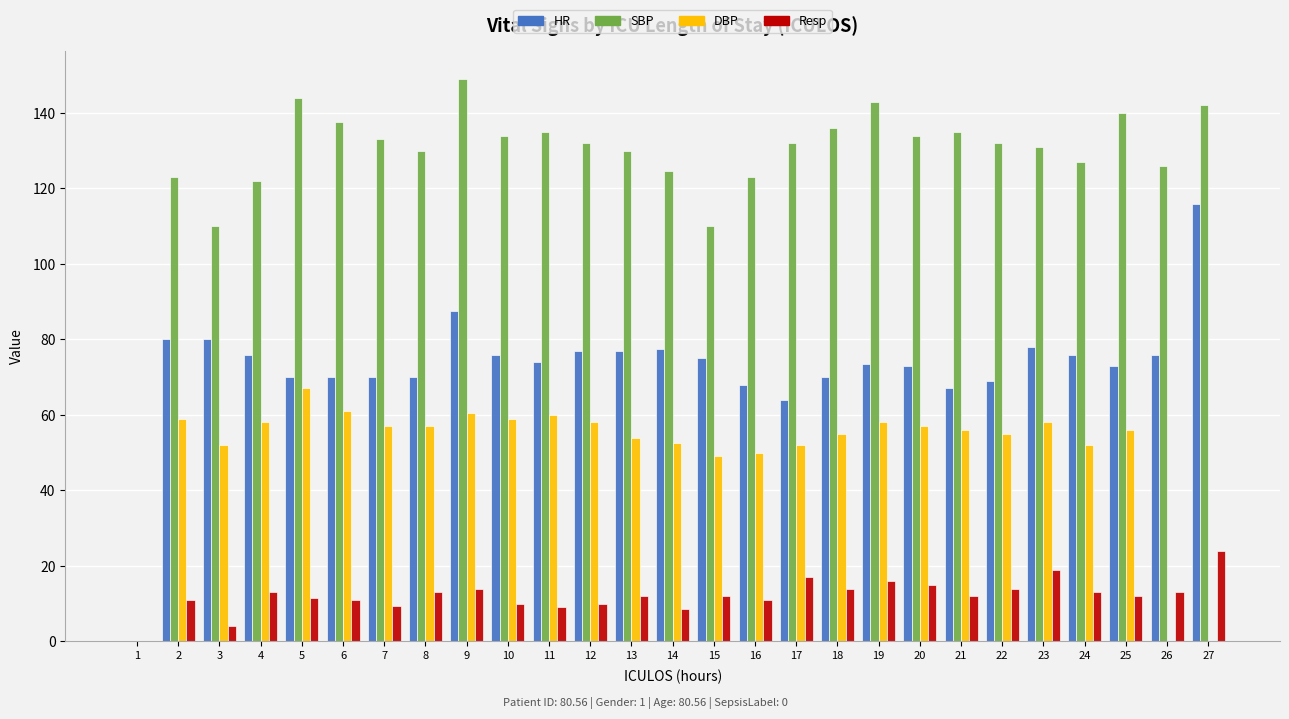

The value of Resp at 23 is 4.4. True or false?

False